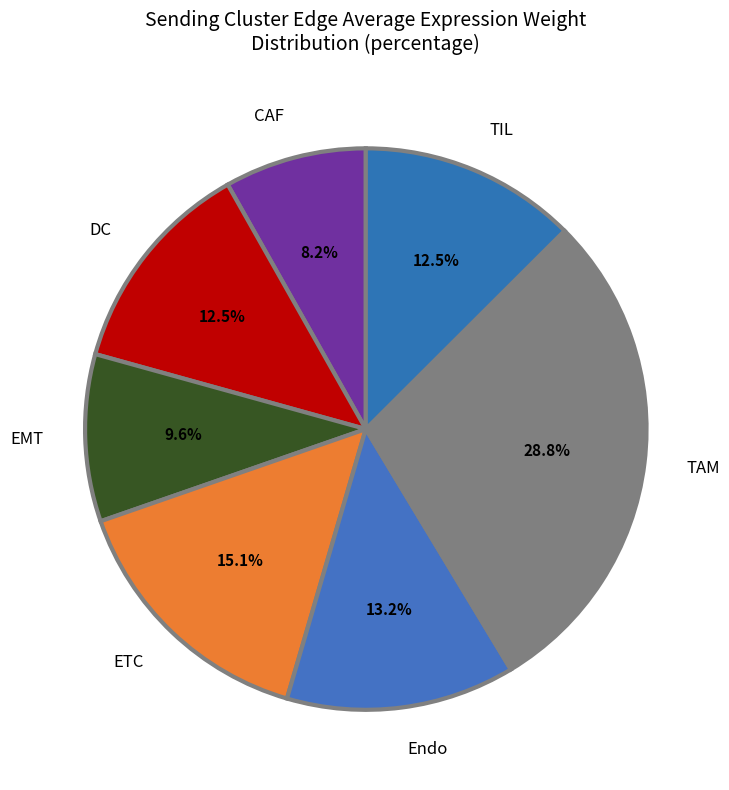

Does any single category account for the majority?

No